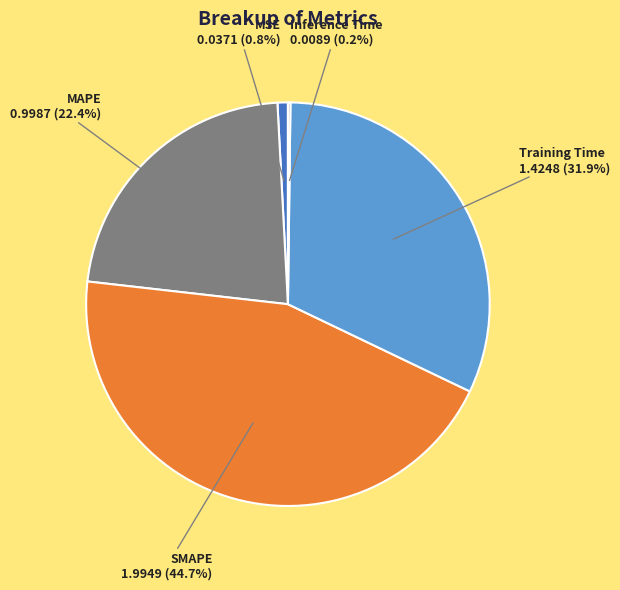

Do MAPE and Training Time together represent more than half of the pie?

Yes